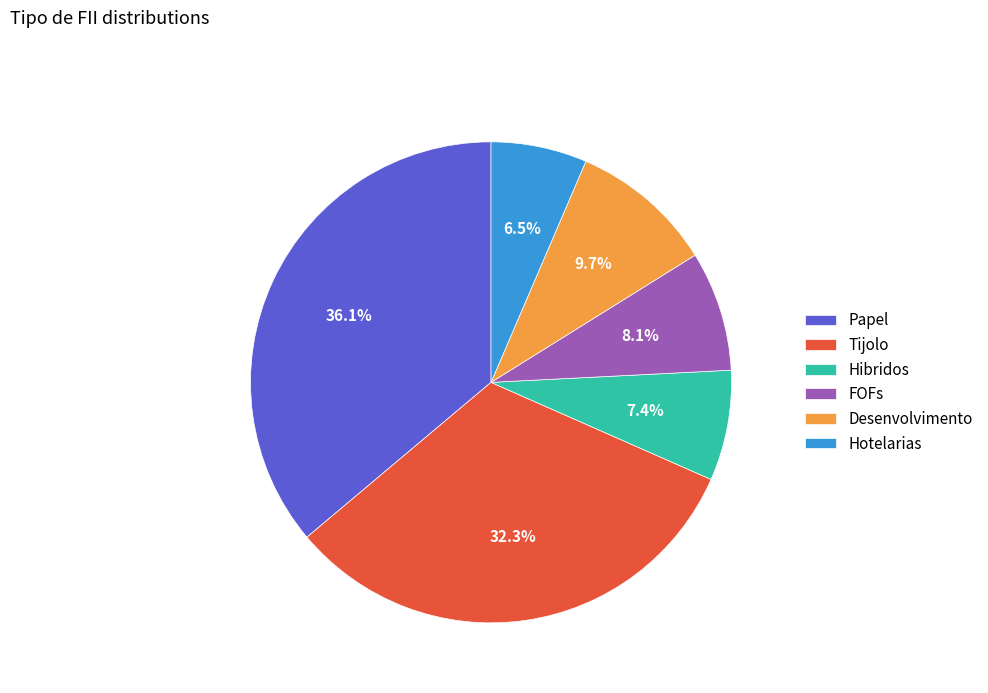

To the nearest percent, what is the difference between the largest and smallest slice percentages?

30%